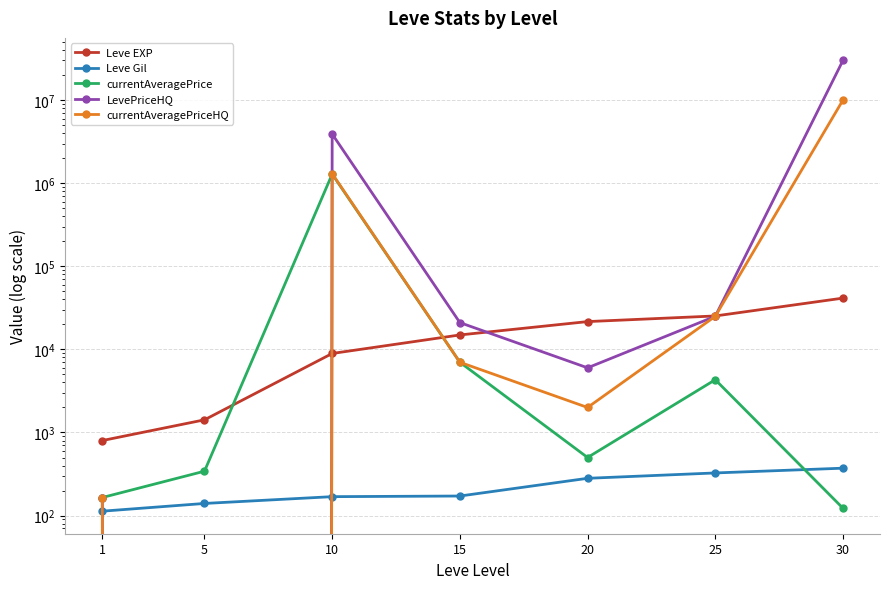

What is the difference between the Leve Gil values at 1 and 20?

168.0